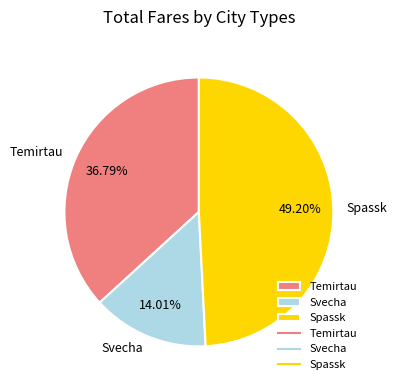

True or false: Temirtau accounts for 22% of the total.

False